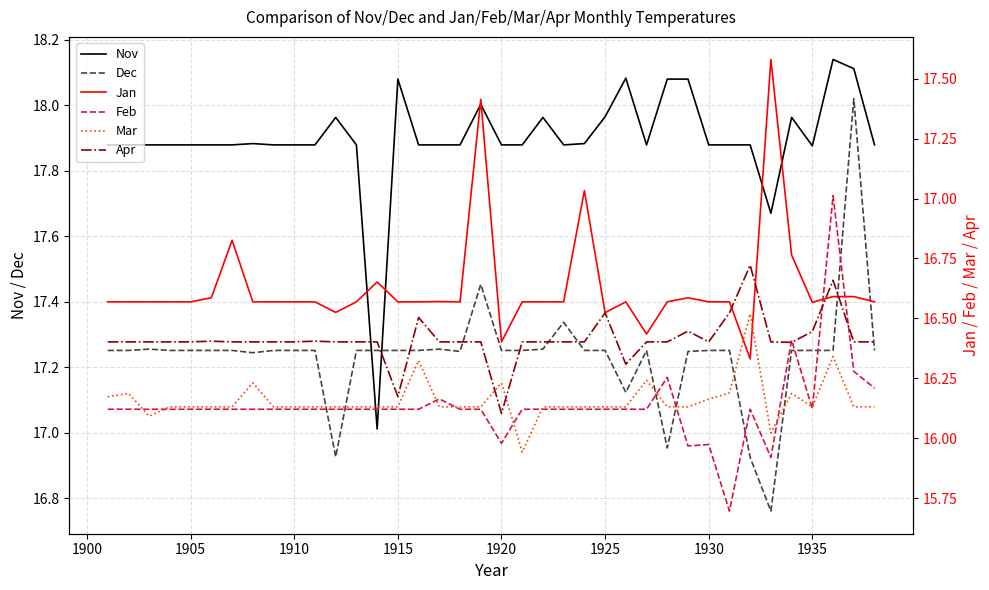

True or false: Nov and Dec cross at least once.

True